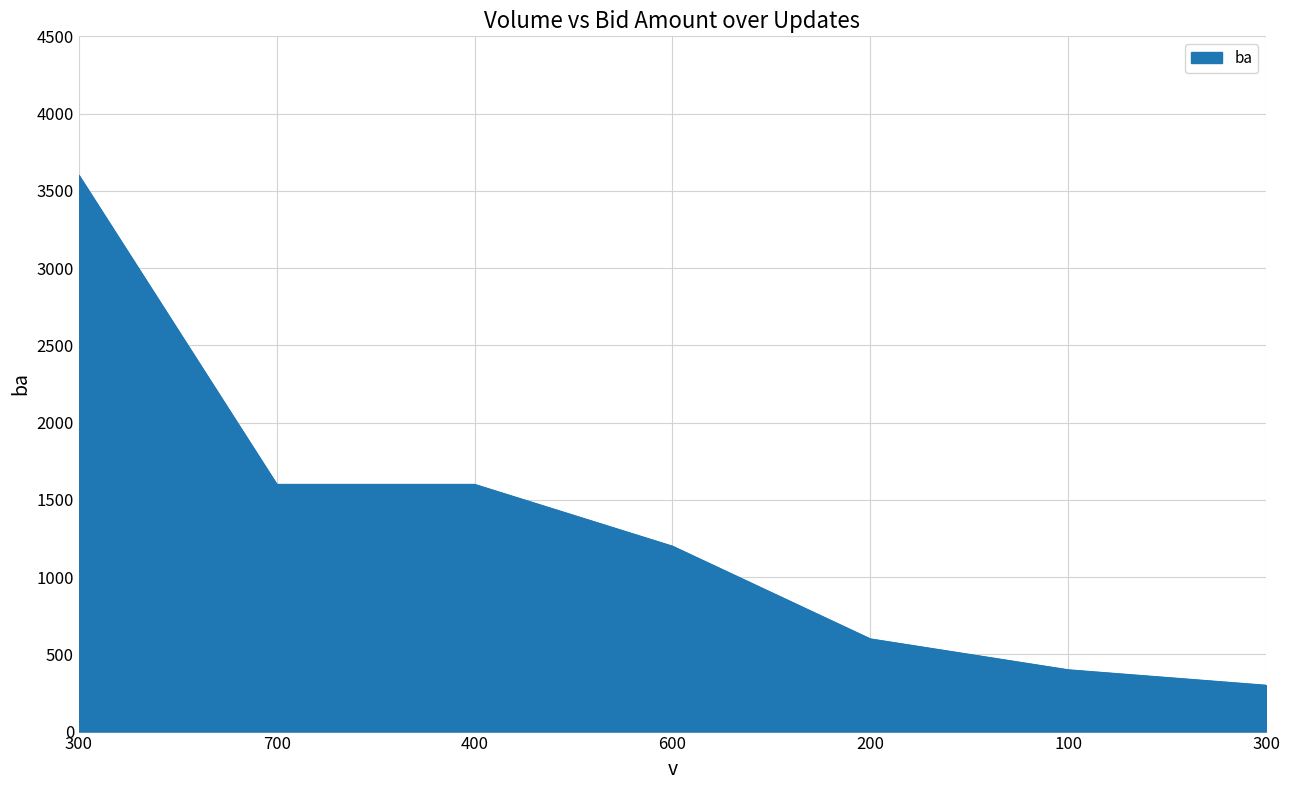

Reading left to right, list all the values displayed in this chart.

300=3600	700=1600	400=1600	600=1200	200=600	100=400	300=300